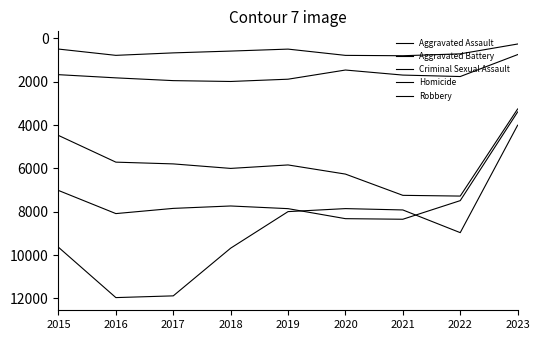

Does the chart have visible grid lines?

No